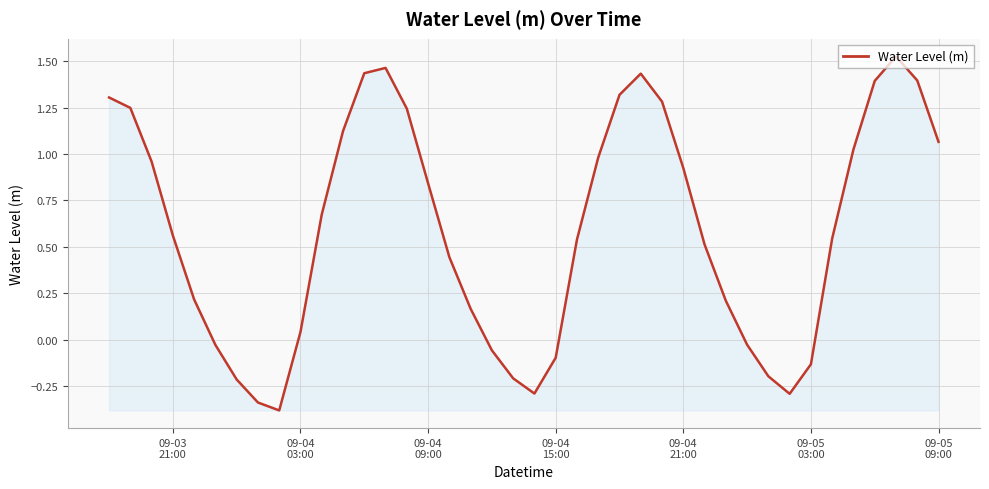

What is the minimum value shown in the chart?

-0.4